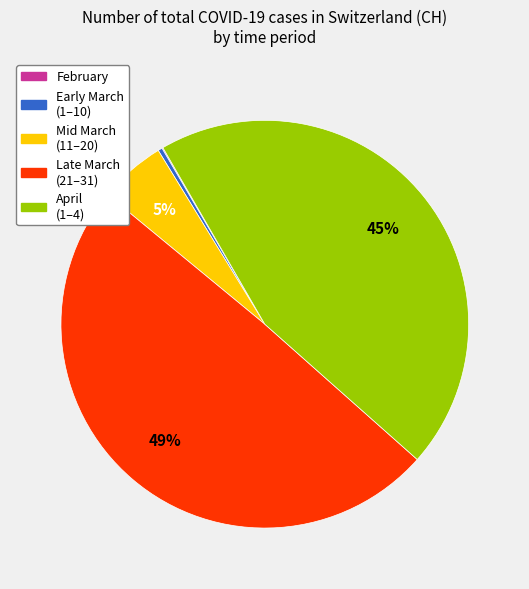

Is there a majority slice in this chart?

No